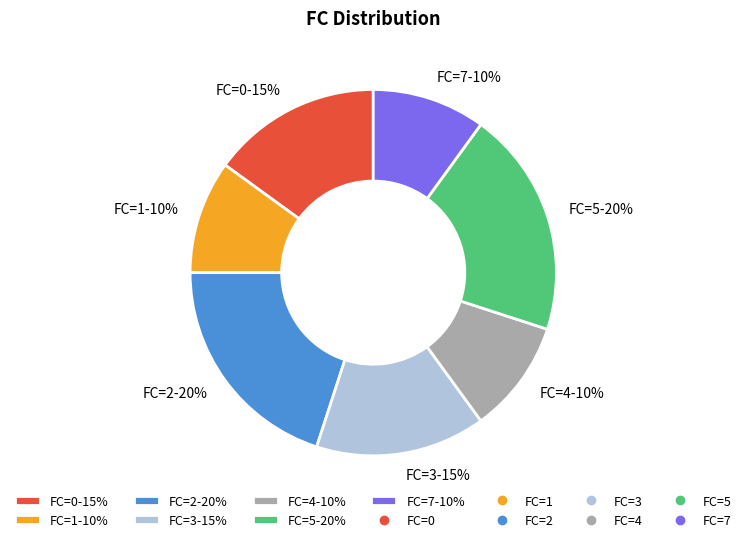

Combined, do FC=1-10% and FC=4-10% account for over 50%?

No